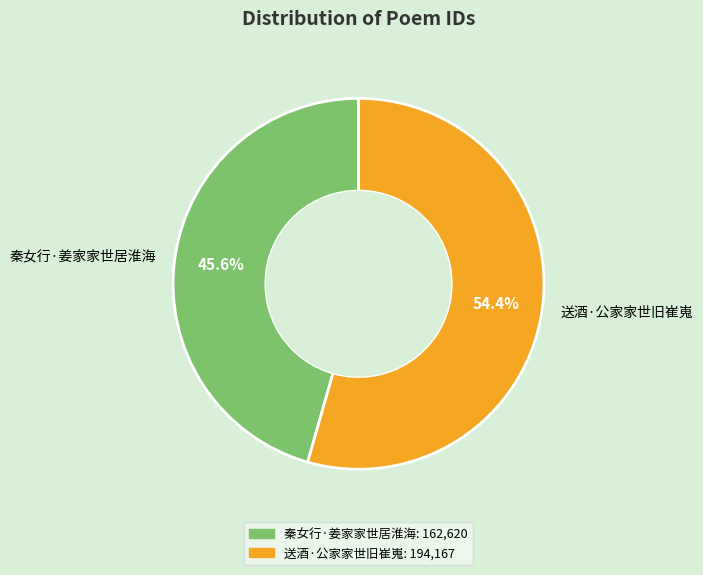

What is the ratio of the value at 送酒·公家家世旧崔嵬 to the value at 秦女行·姜家家世居淮海?

1.2